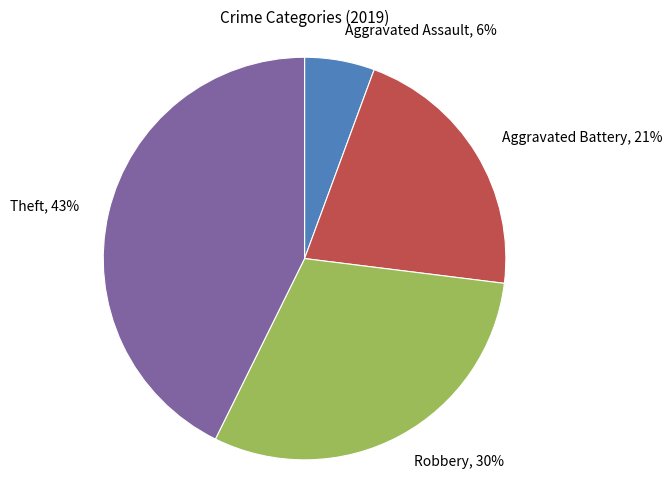

Does Robbery represent more than half of the total?

No